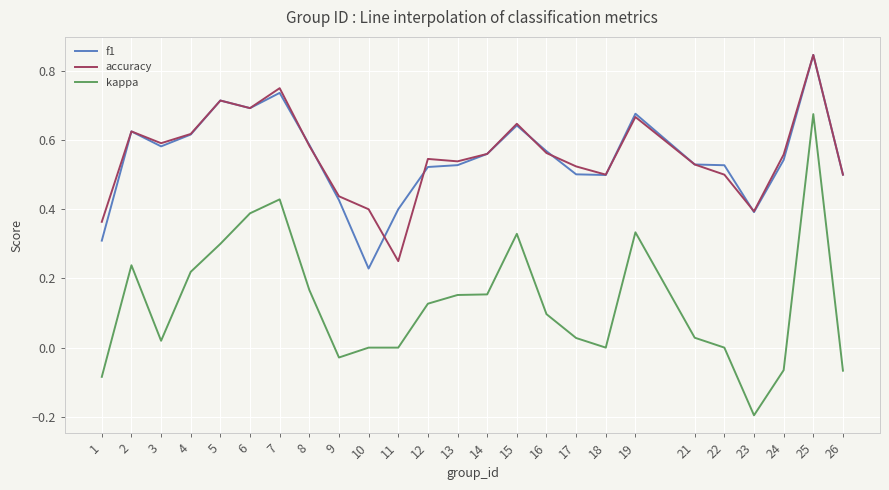

What is the smallest value displayed?

-0.2